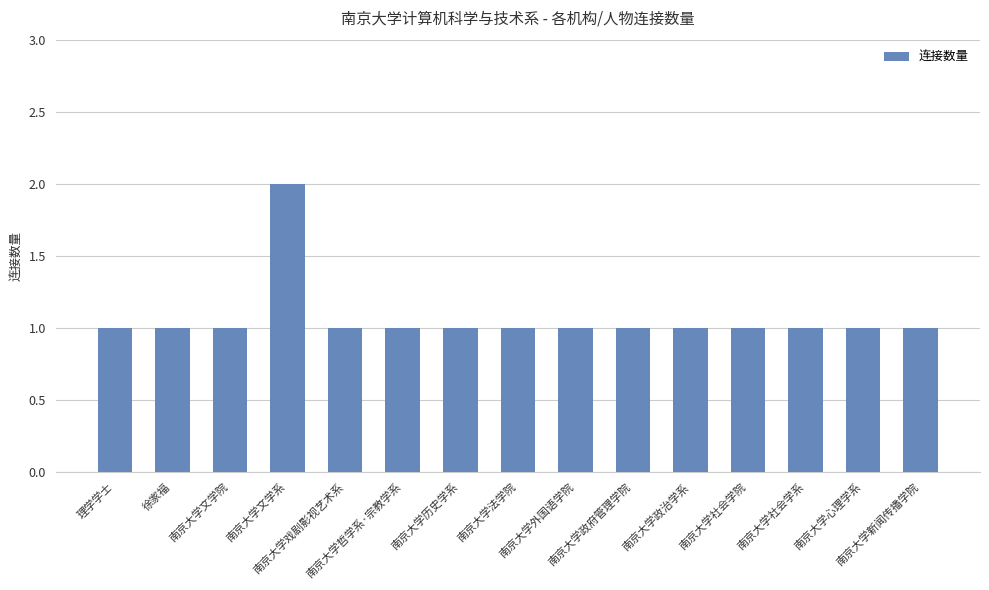

Which category has the highest value across all series?

南京大学文学系